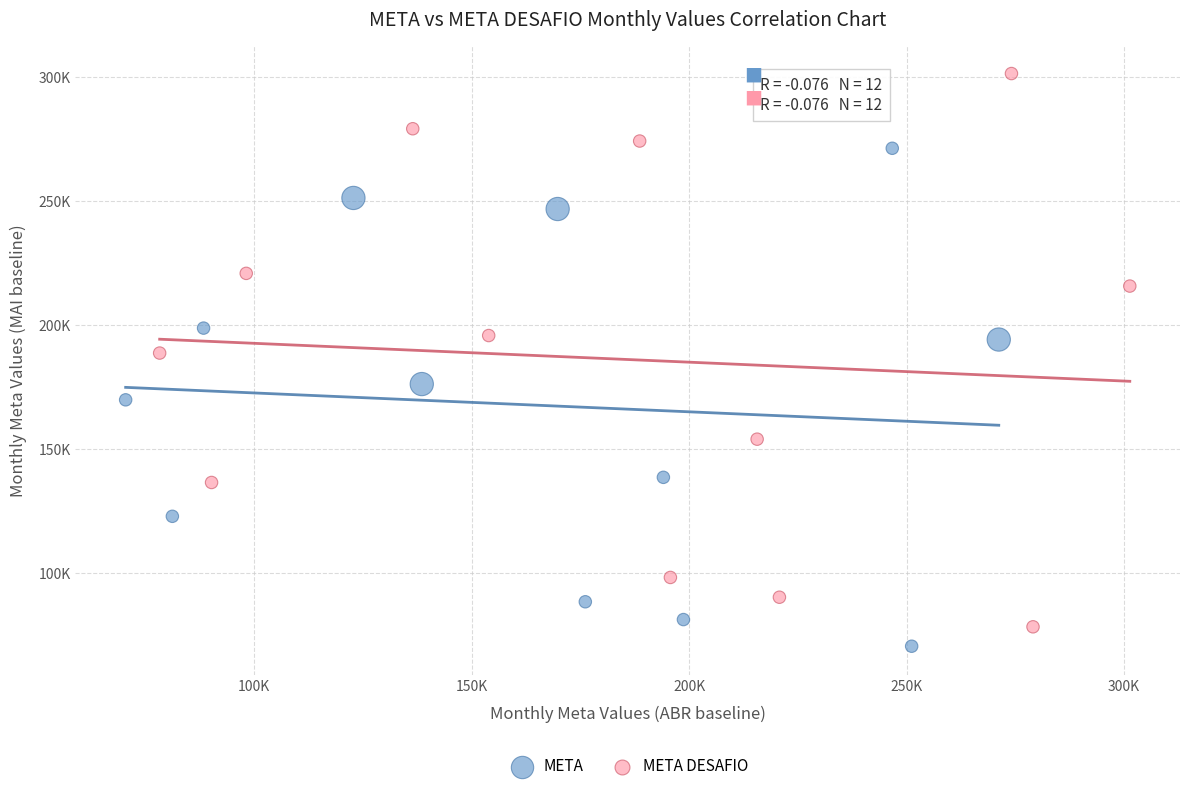

What are all the series names shown in the legend?

META, META DESAFIO